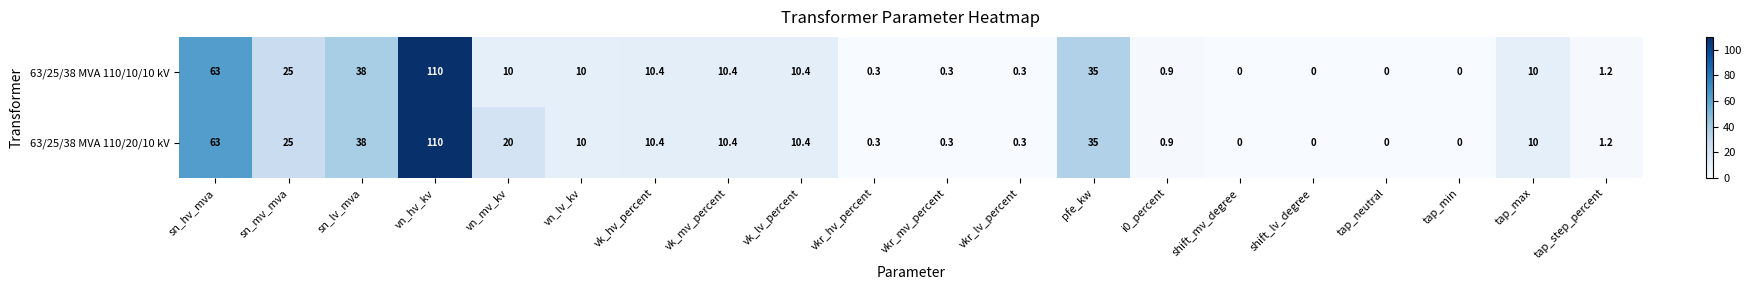

The value of 63/25/38 MVA 110/10/10 kV at vk_mv_percent is 4.6. True or false?

False